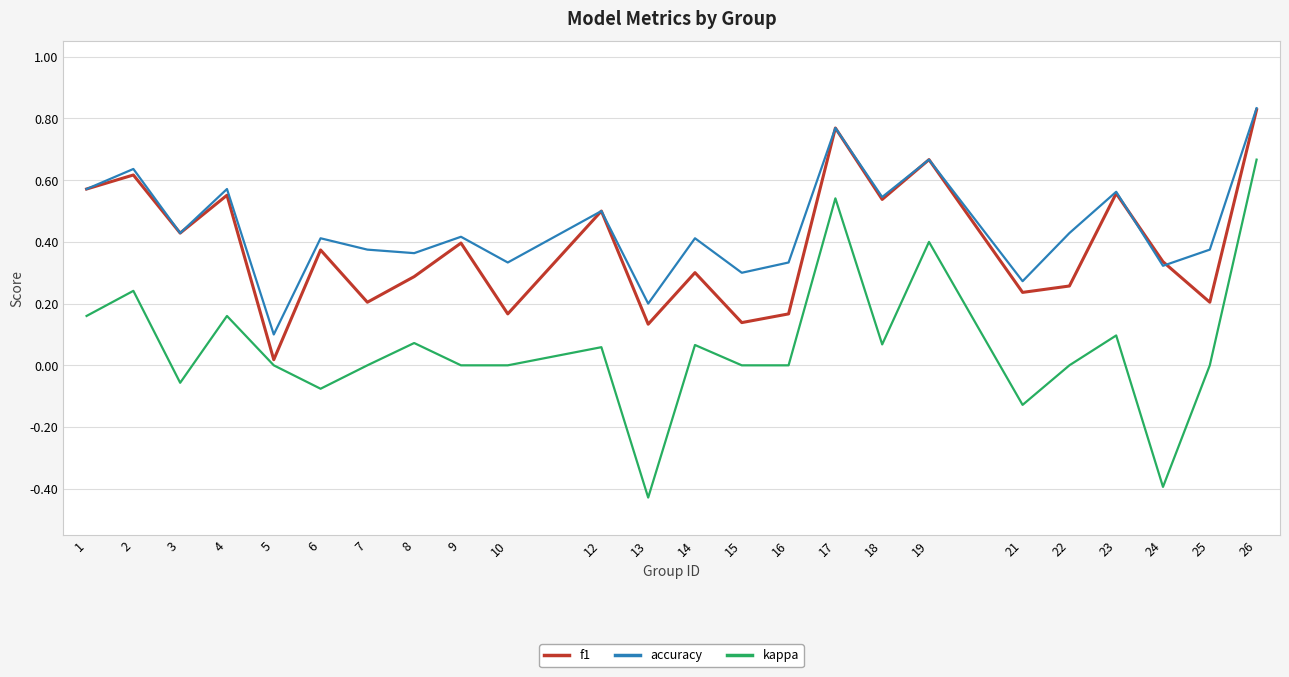

In accuracy, how many points are higher than both neighbors (excluding endpoints)?

9